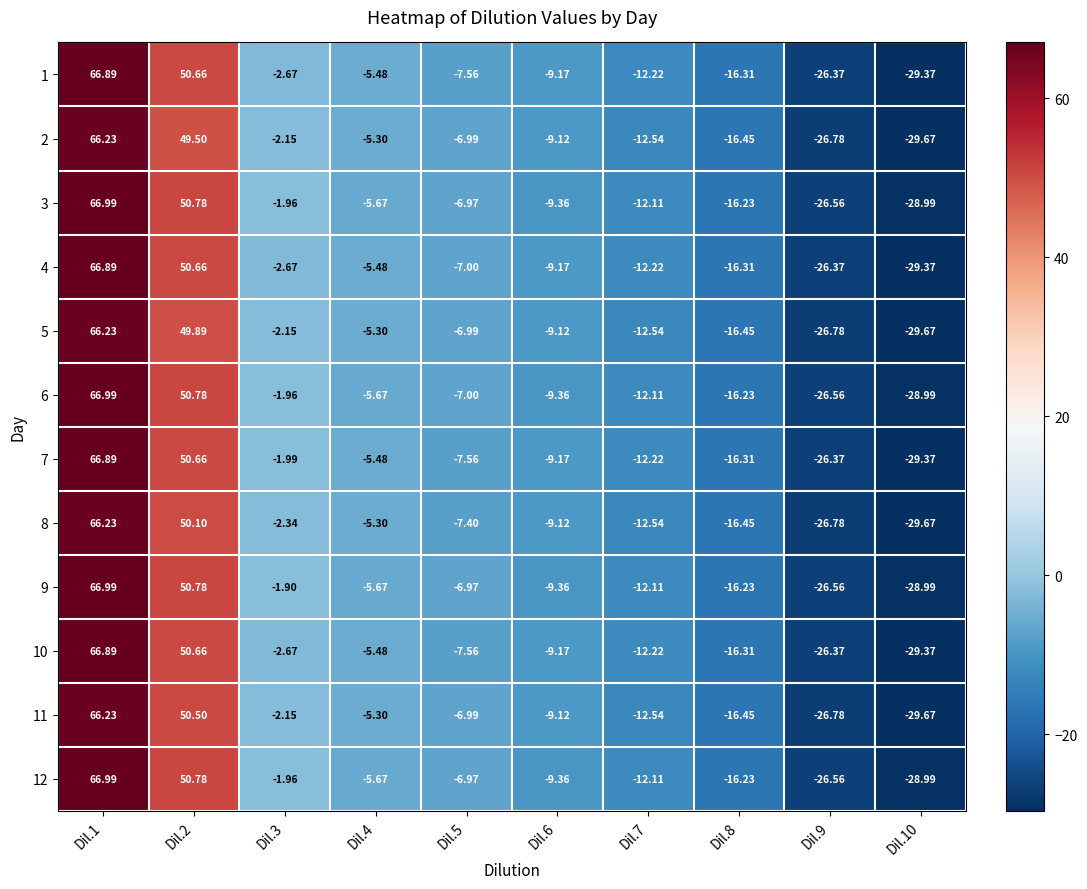

Is the value of 9 at Dil.2 greater than the value of 4 at Dil.9?

Yes